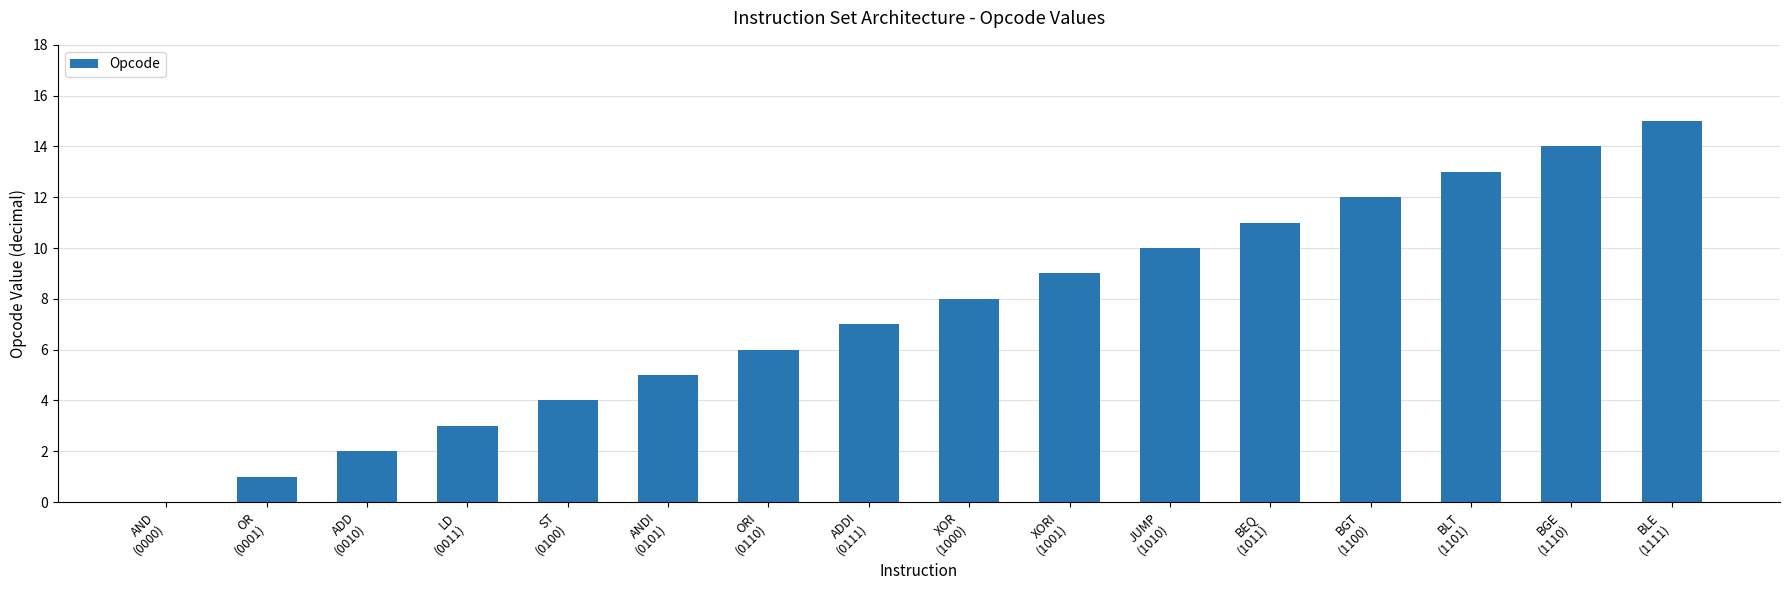

Are the bars grouped side by side (vs. stacked)?

No